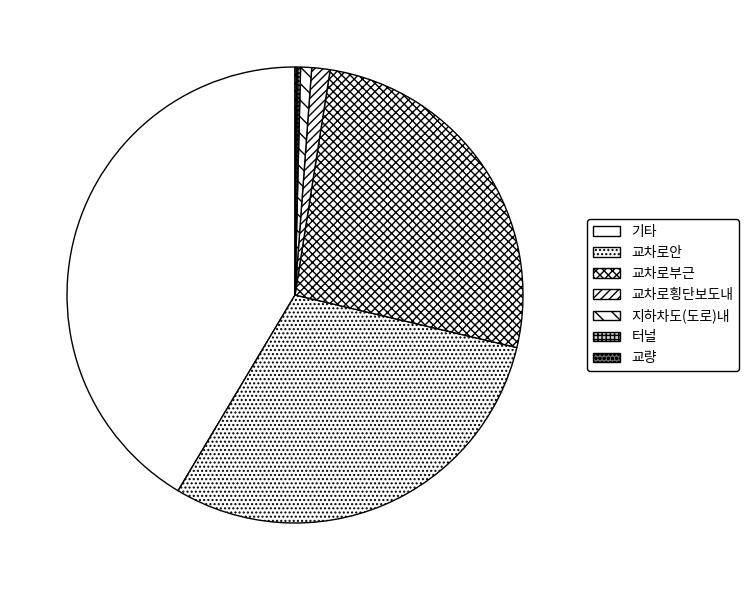

Count the number of slices in the pie.

7